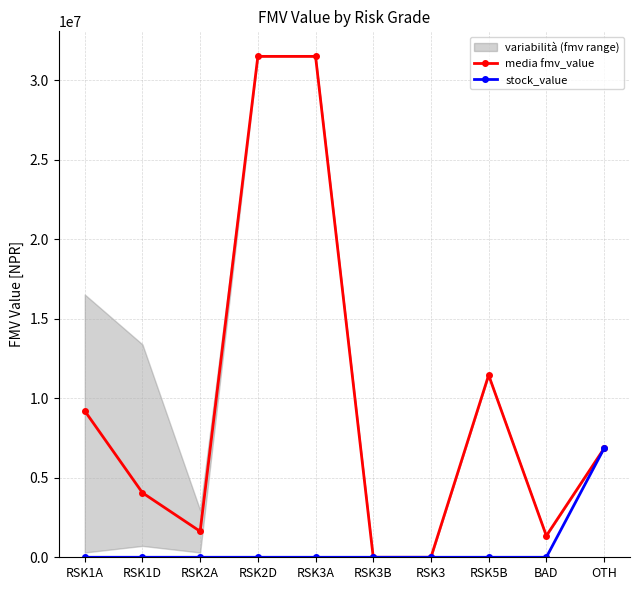

What are all the series names shown in the legend?

media fmv_value, stock_value